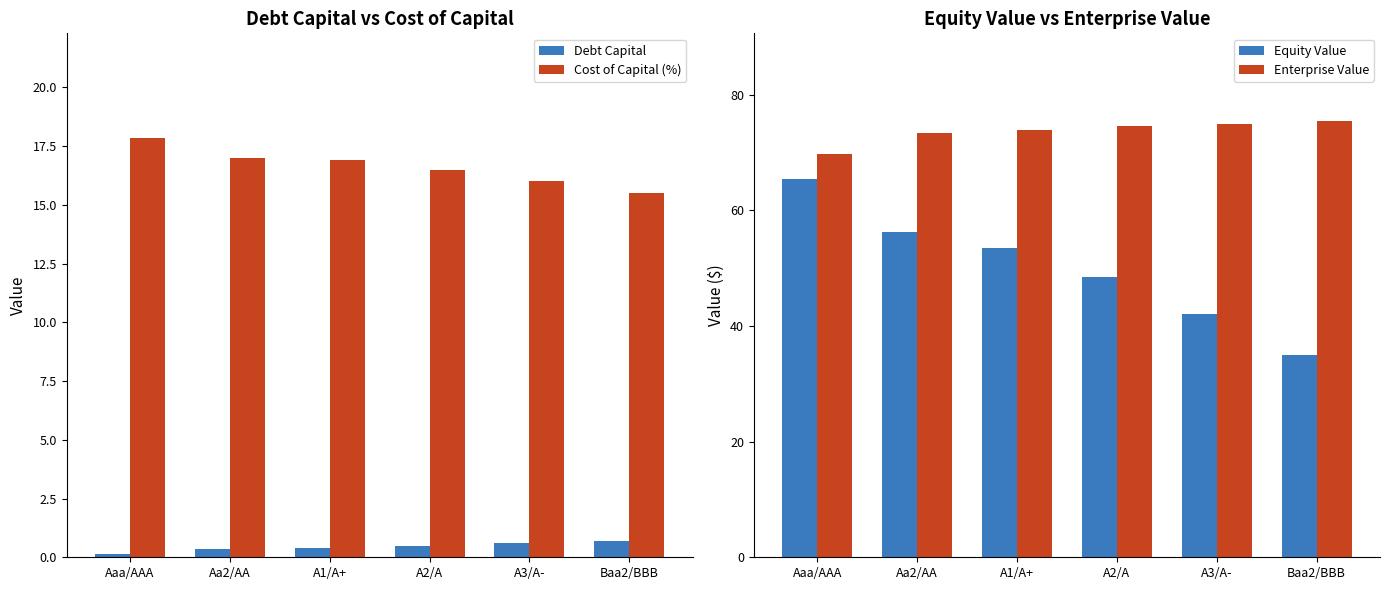

At which label does Cost of Capital (%) reach its minimum?

Baa2/BBB